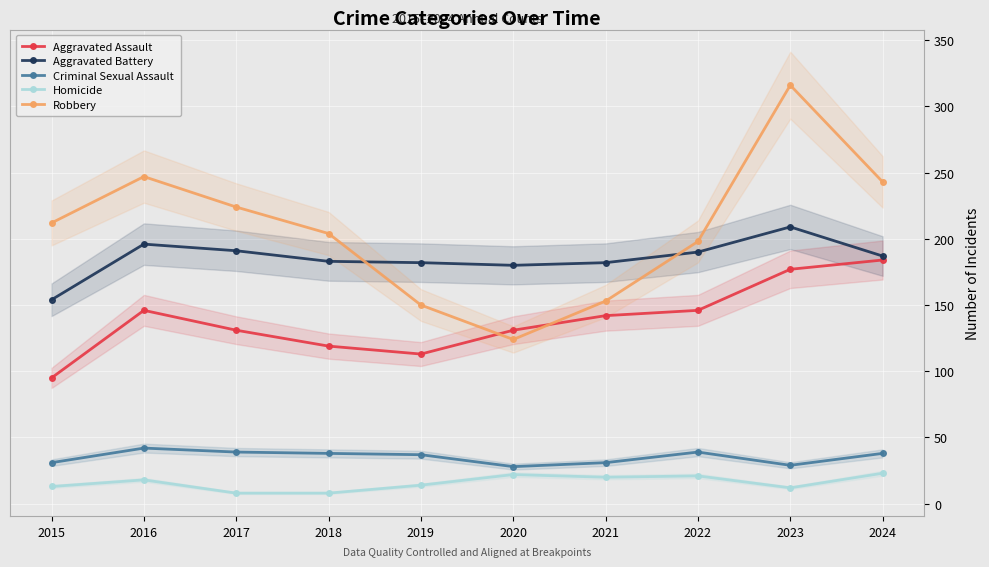

Which series has the widest spread of values?

Robbery